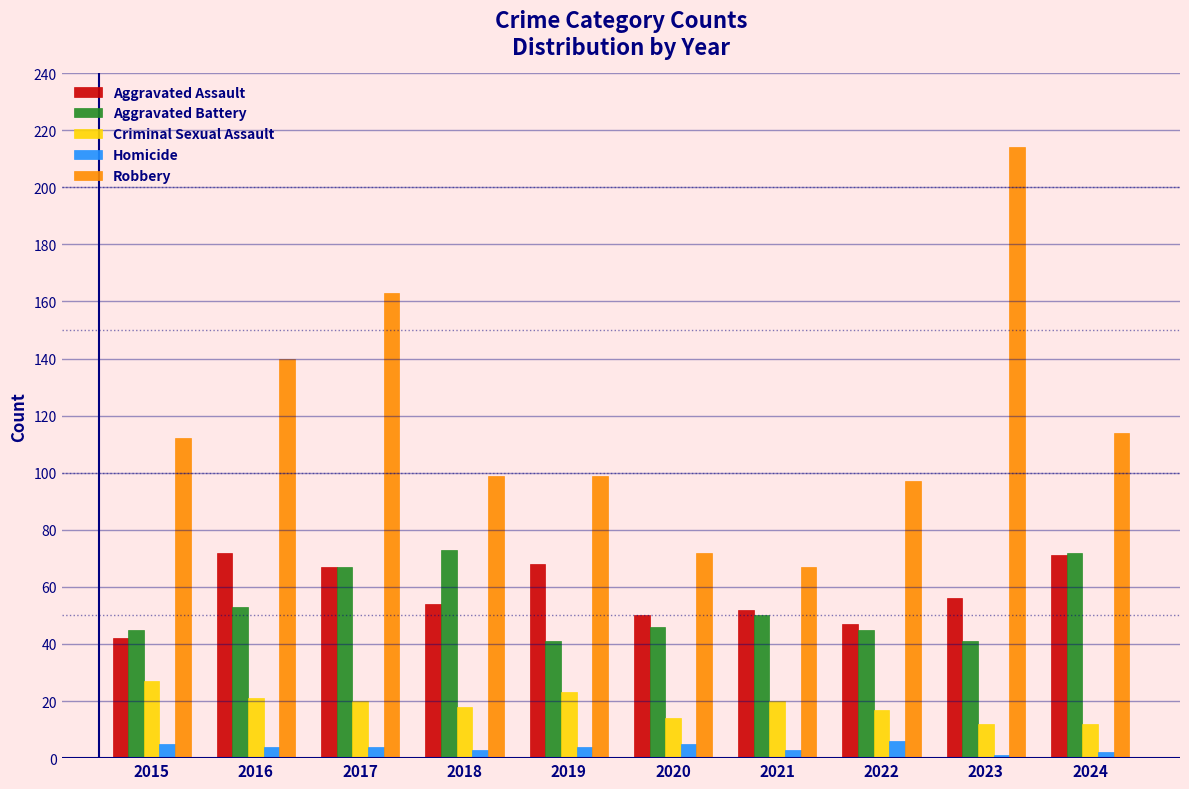

Reading right to left, what are all the values shown in this chart?

Aggravated Assault: 2024=71	2023=56	2022=47	2021=52	2020=50	2019=68	2018=54	2017=67	2016=72	2015=42
Aggravated Battery: 2024=72	2023=41	2022=45	2021=50	2020=46	2019=41	2018=73	2017=67	2016=53	2015=45
Criminal Sexual Assault: 2024=12	2023=12	2022=17	2021=20	2020=14	2019=23	2018=18	2017=20	2016=21	2015=27
Homicide: 2024=2	2023=1	2022=6	2021=3	2020=5	2019=4	2018=3	2017=4	2016=4	2015=5
Robbery: 2024=114	2023=214	2022=97	2021=67	2020=72	2019=99	2018=99	2017=163	2016=140	2015=112